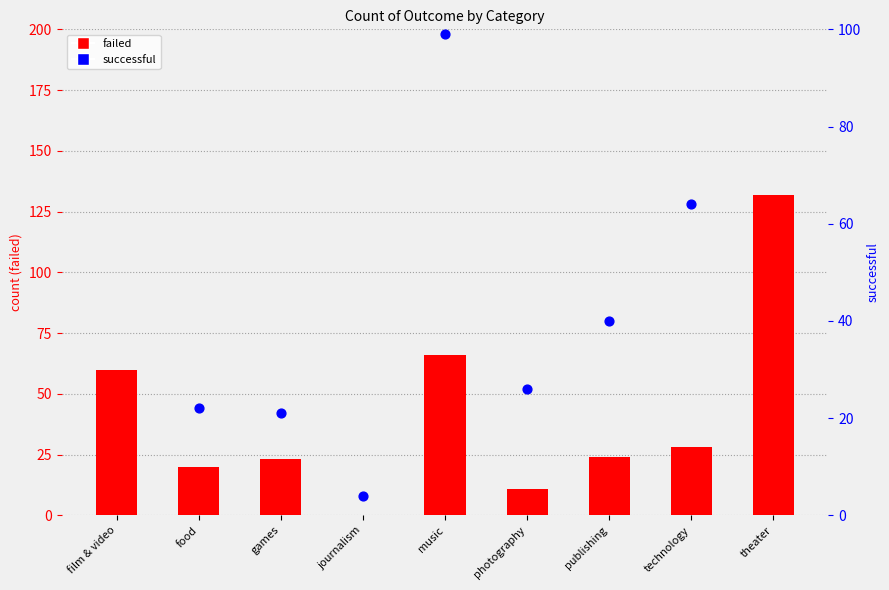

Which series contains the highest Y value?

successful